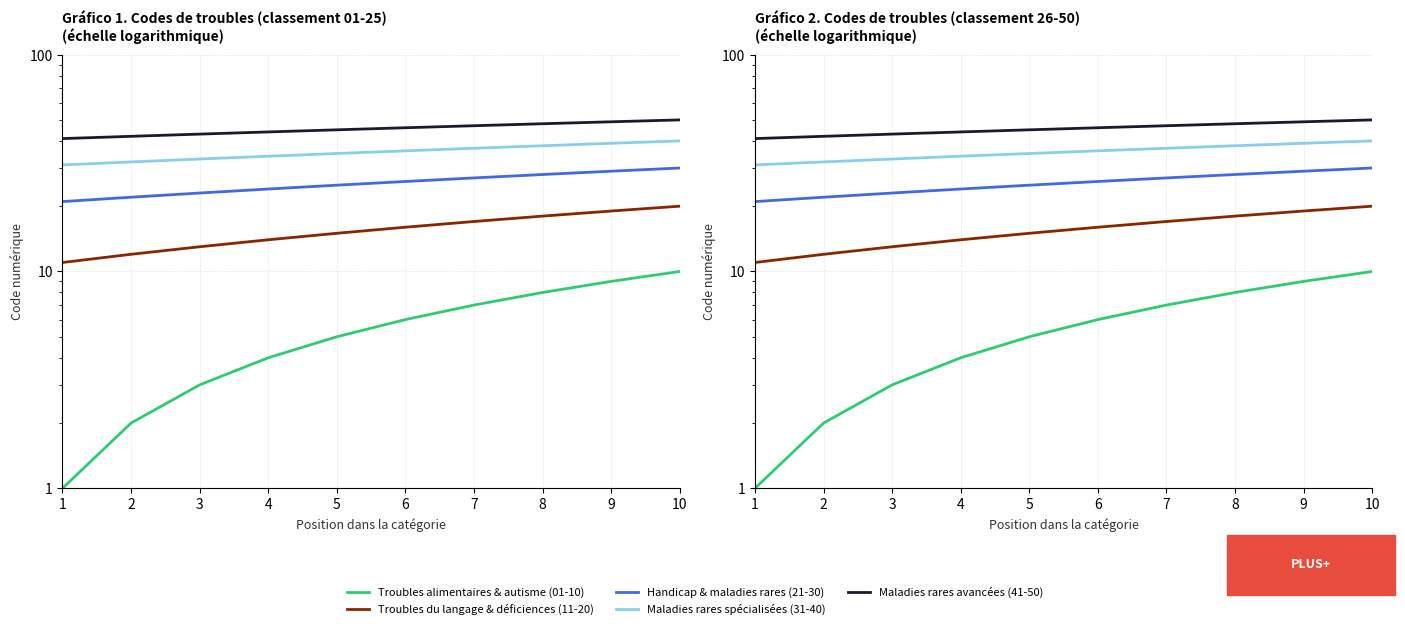

What are all the series names shown in the legend?

Troubles alimentaires & autisme (01-10), Troubles du langage & déficiences (11-20), Handicap & maladies rares (21-30), Maladies rares spécialisées (31-40), Maladies rares avancées (41-50)